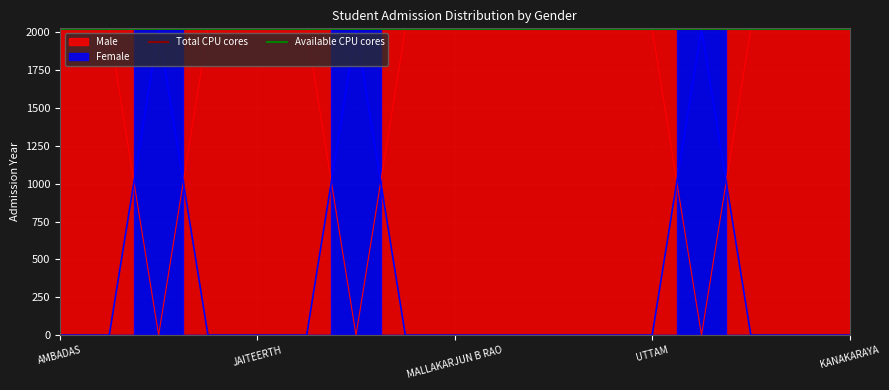

Is it true that Total CPU cores equals 438.4 at JAITEERTH?

False